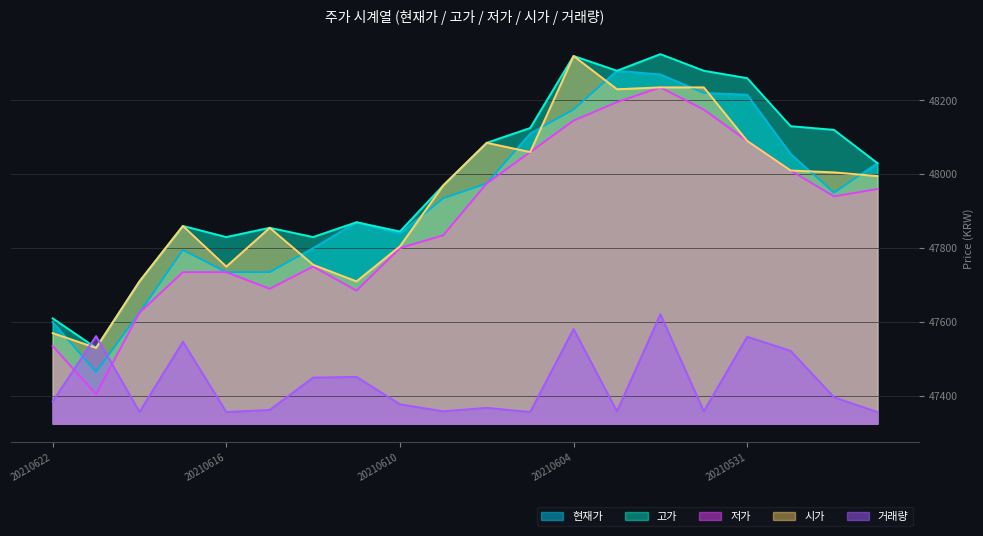

True or false: 저가 and 시가 cross at least once.

False